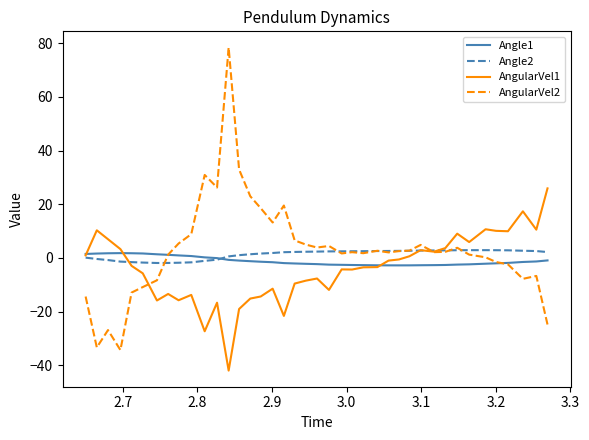

What is the average value of the Angle2 series?

1.3